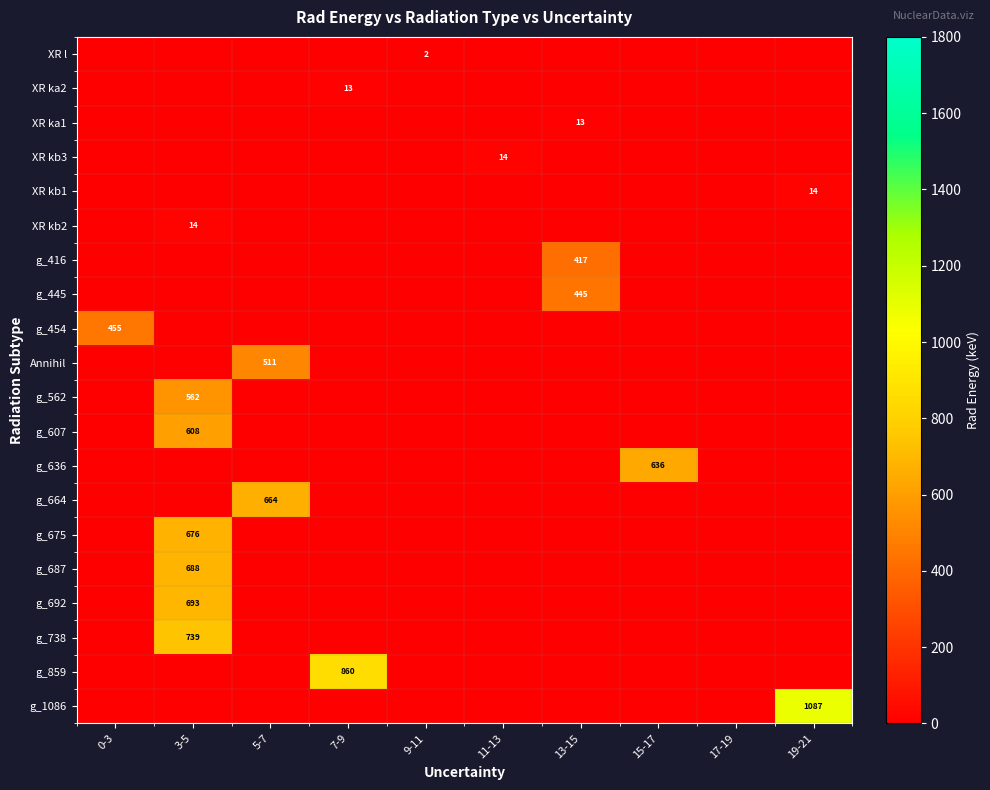

List the labels in order of g_675 value, smallest first.

0-3, 5-7, 7-9, 9-11, 11-13, 13-15, 15-17, 17-19, 19-21, 3-5